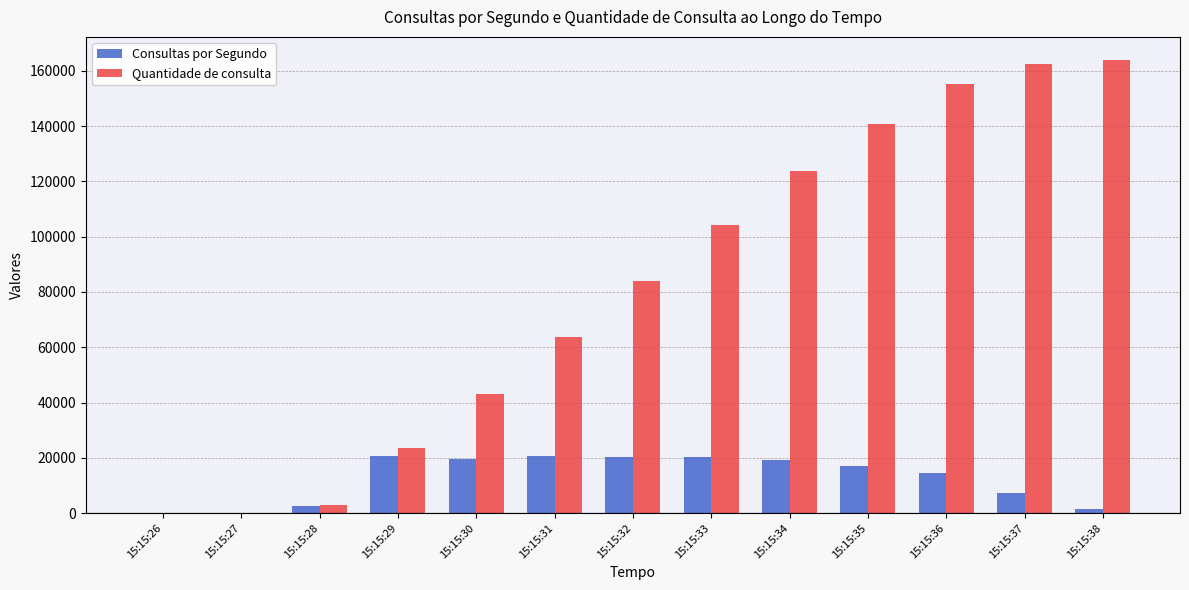

What is the sum of all Consultas por Segundo values?

164094